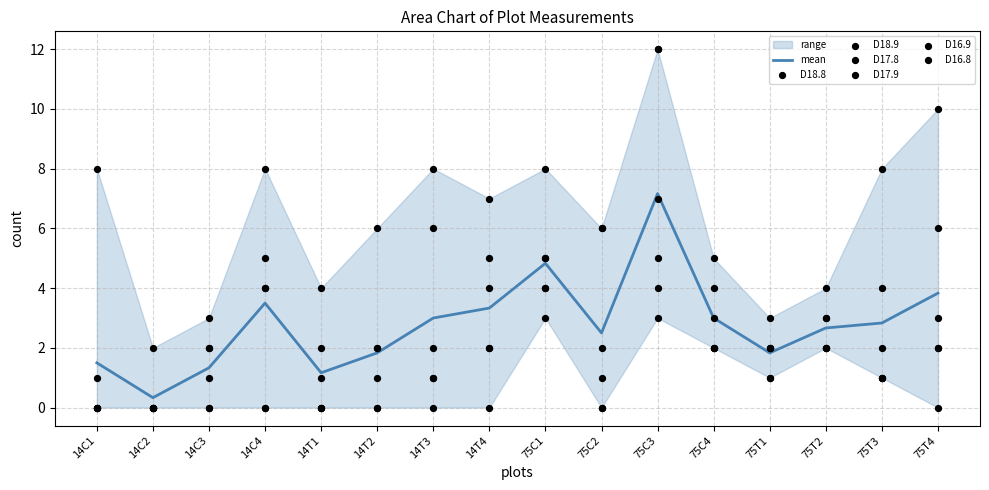

Which series has the widest spread of Y values?

D18.8